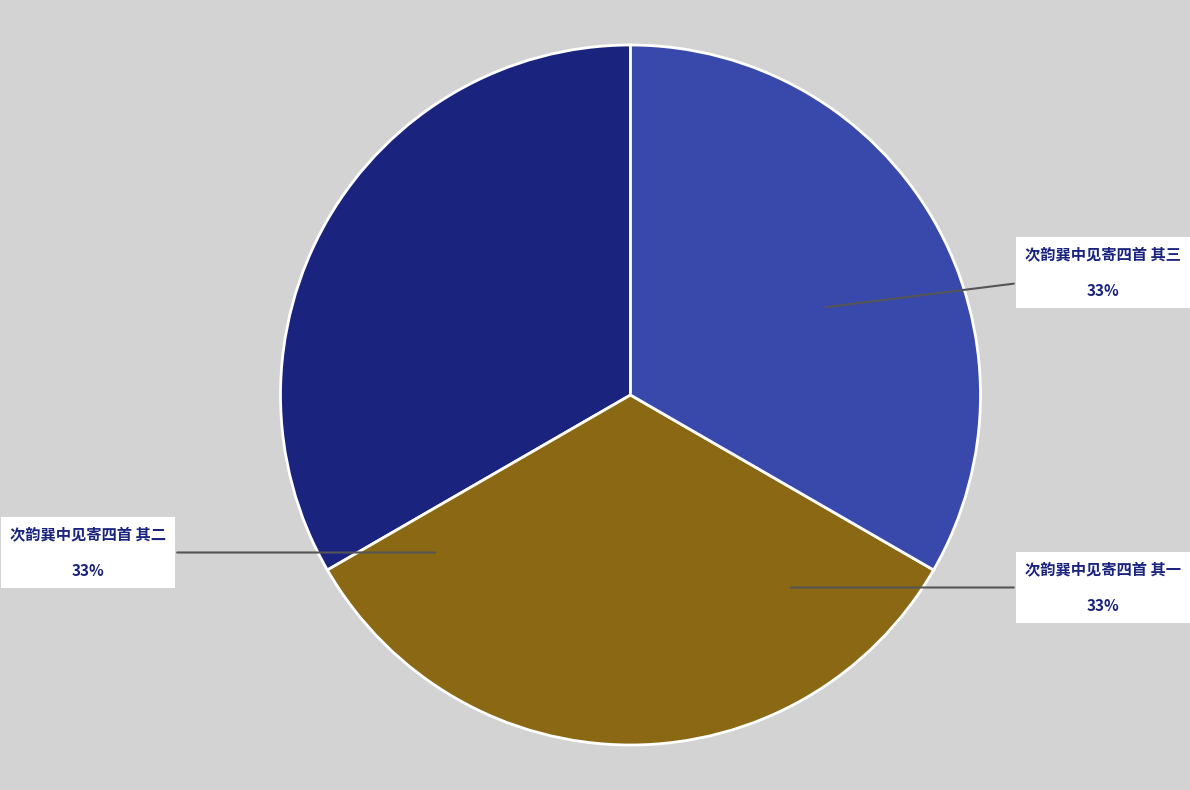

Is there a majority slice in this chart?

No